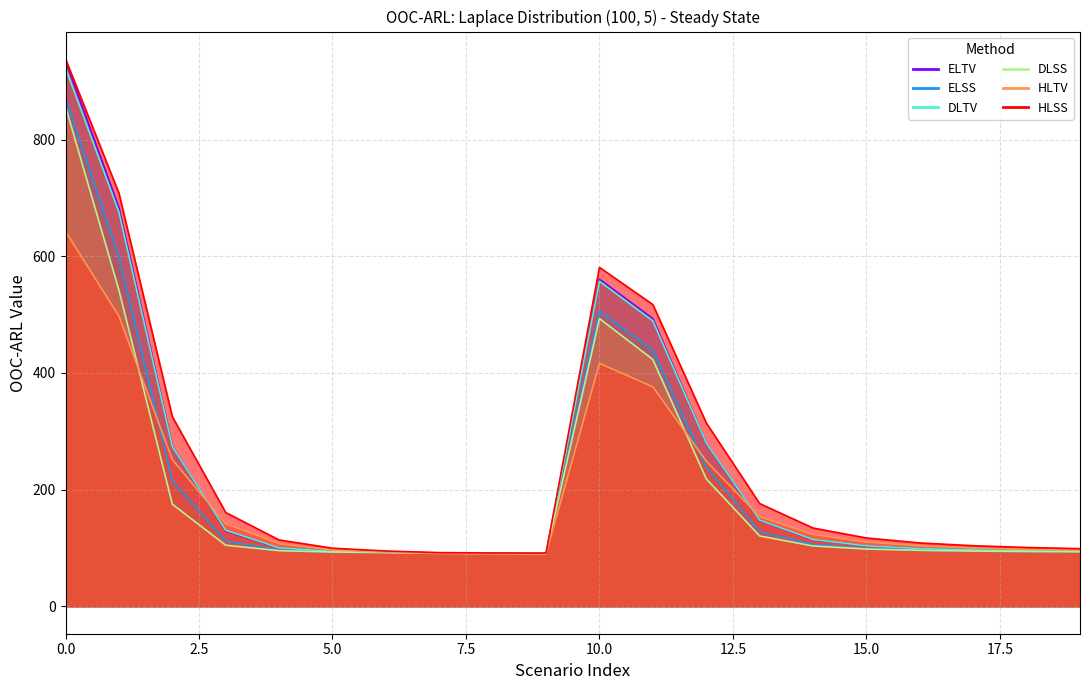

True or false: HLTV and ELTV cross at least once.

True